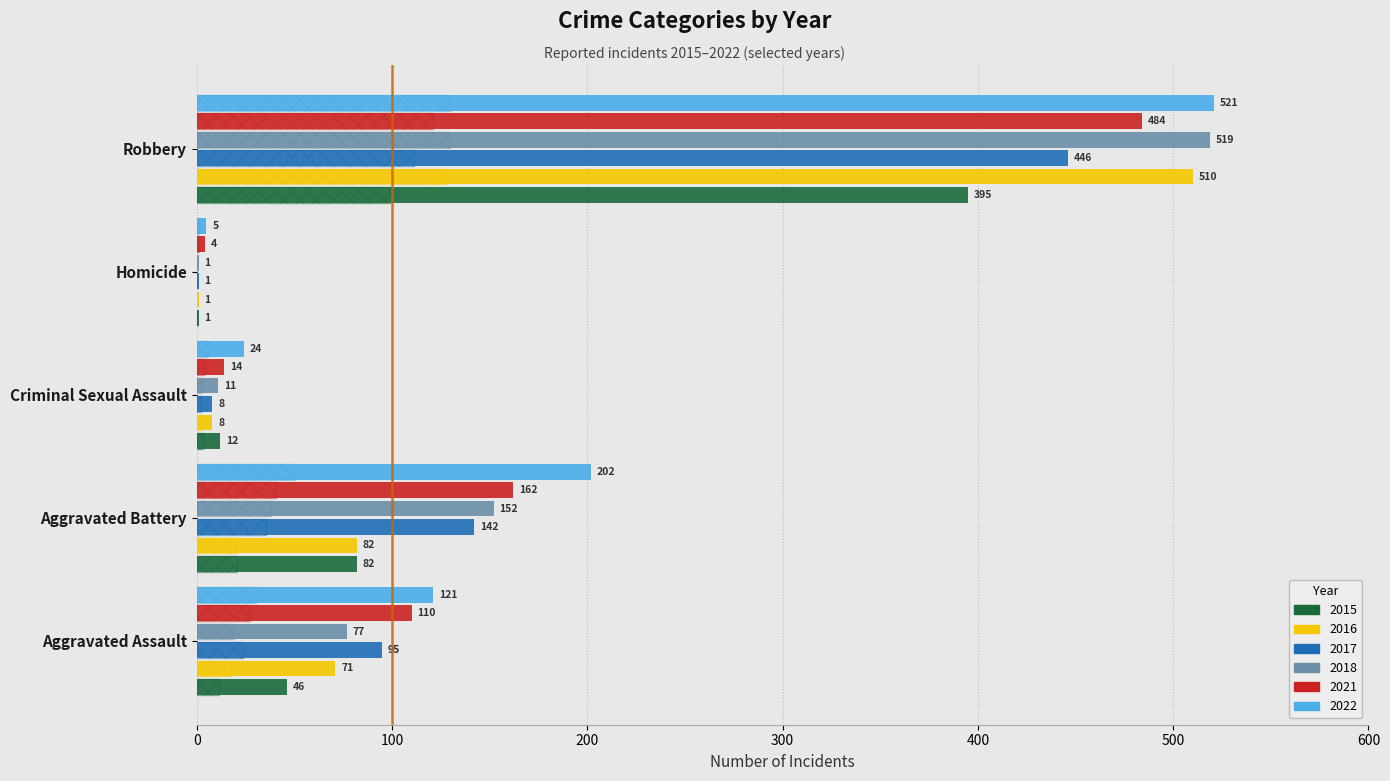

Reading right to left, list all the values displayed in this chart.

2015: Robbery=395	Homicide=1	Criminal Sexual Assault=12	Aggravated Battery=82	Aggravated Assault=46
2016: Robbery=510	Homicide=1	Criminal Sexual Assault=8	Aggravated Battery=82	Aggravated Assault=71
2017: Robbery=446	Homicide=1	Criminal Sexual Assault=8	Aggravated Battery=142	Aggravated Assault=95
2018: Robbery=519	Homicide=1	Criminal Sexual Assault=11	Aggravated Battery=152	Aggravated Assault=77
2021: Robbery=484	Homicide=4	Criminal Sexual Assault=14	Aggravated Battery=162	Aggravated Assault=110
2022: Robbery=521	Homicide=5	Criminal Sexual Assault=24	Aggravated Battery=202	Aggravated Assault=121